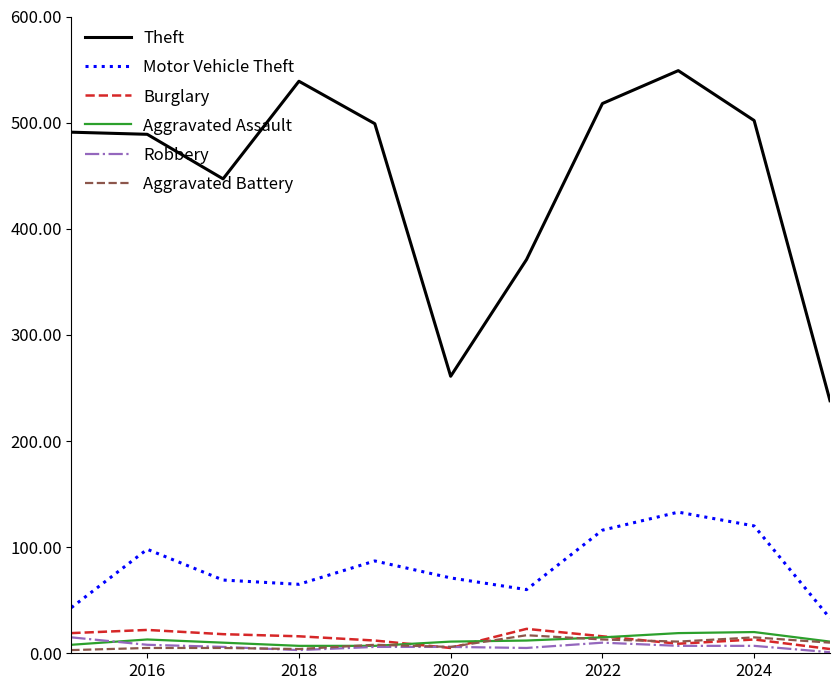

Is this an area chart (filled region under the line)?

No